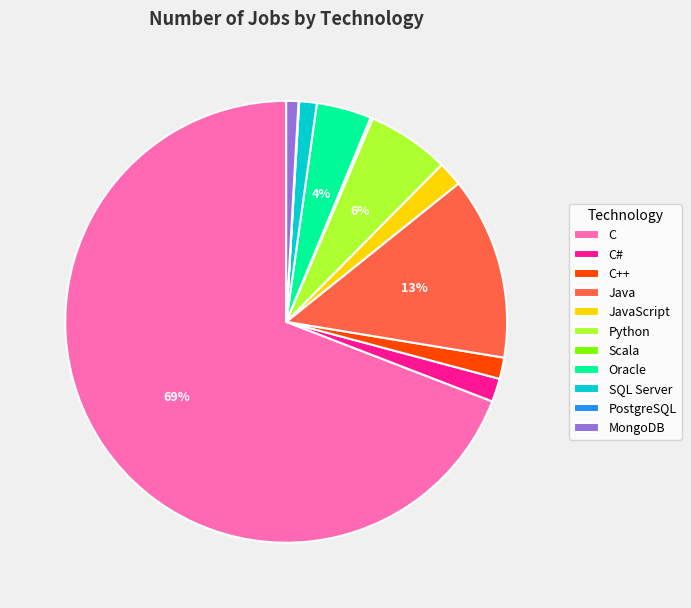

Which slice is the largest?

C